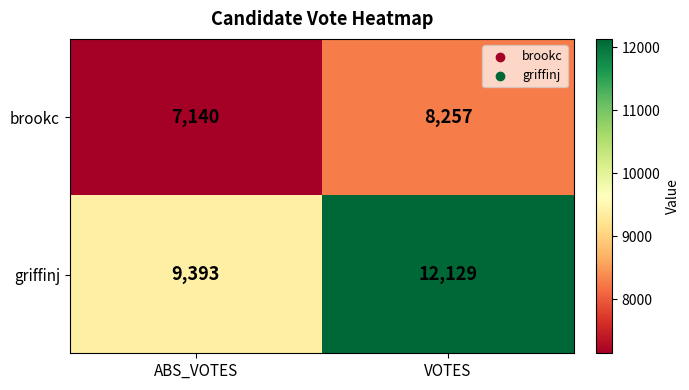

Reading left to right, list all the values displayed in this chart.

brookc: ABS_VOTES=7140	VOTES=8257
griffinj: ABS_VOTES=9393	VOTES=12129